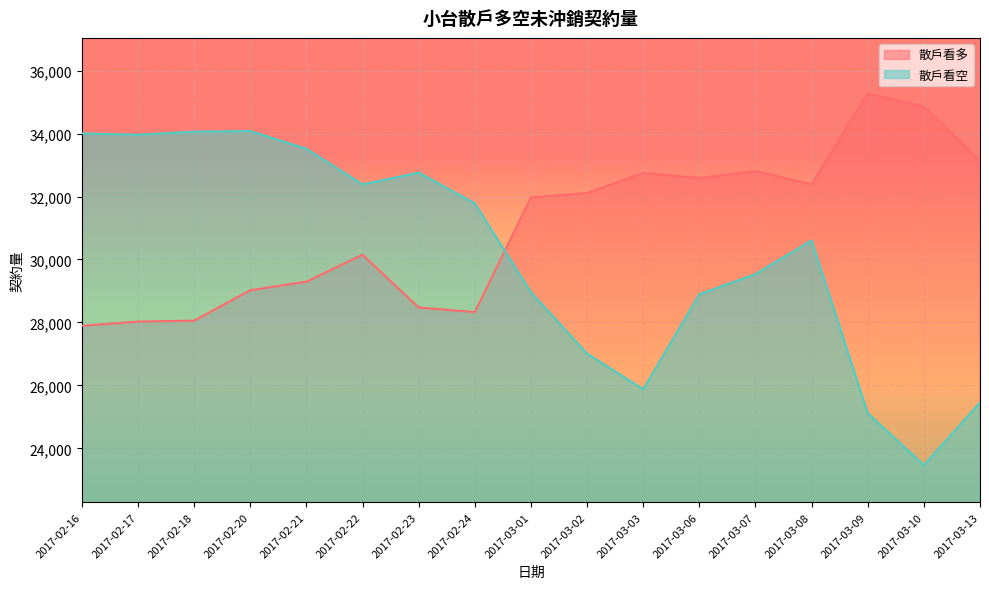

What is the label of the 2nd point from the left?

2017-02-17